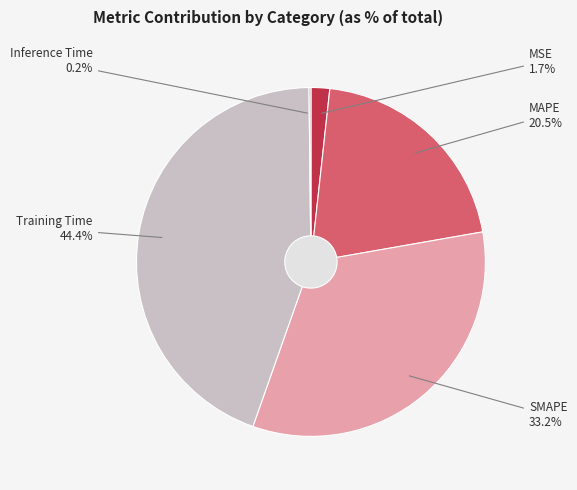

Rank the categories by value from highest to lowest.

Training Time, SMAPE, MAPE, MSE, Inference Time